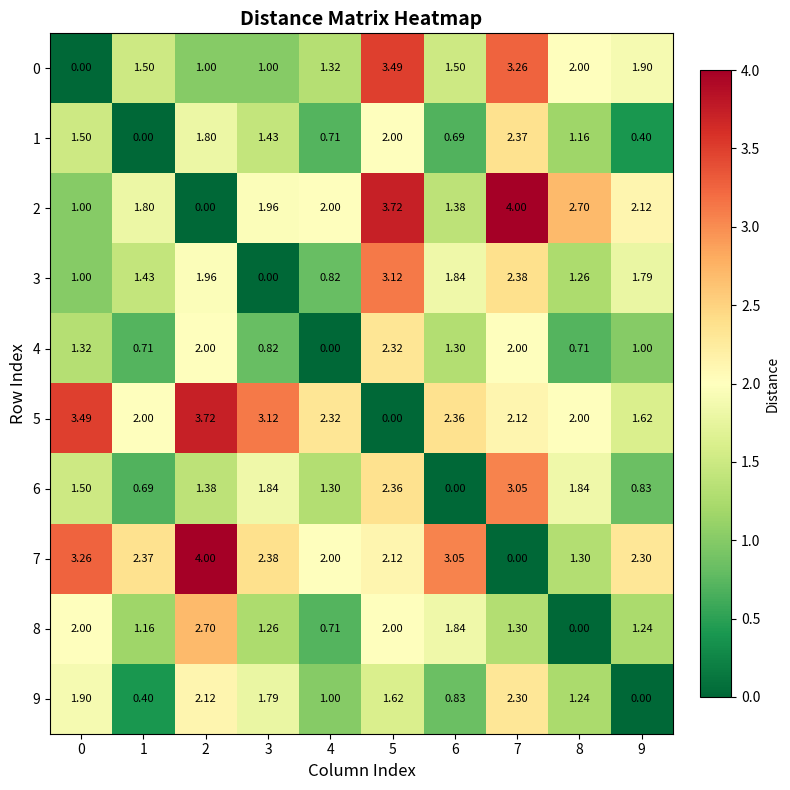

Rank the series at 5 from lowest to highest value.

5, 9, 1, 8, 7, 4, 6, 3, 0, 2